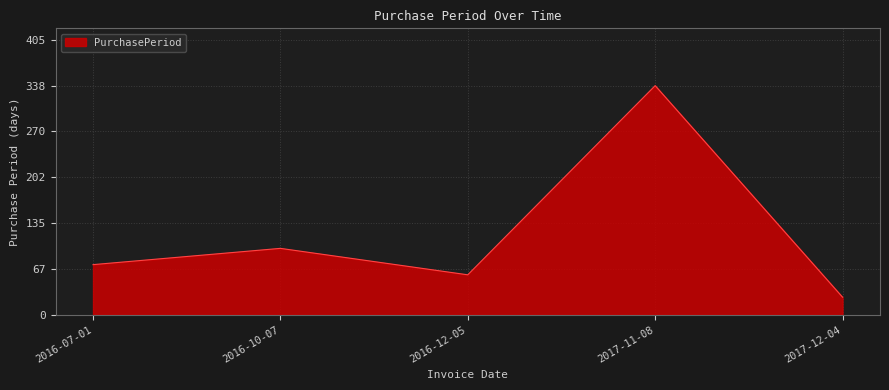

List the labels in order of value, largest first.

2017-11-08, 2016-10-07, 2016-07-01, 2016-12-05, 2017-12-04